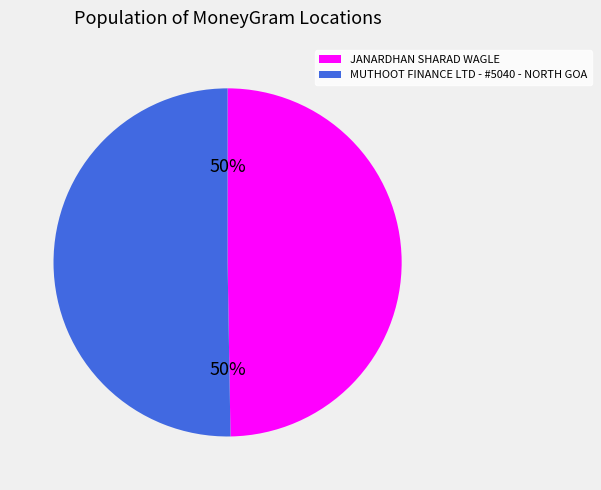

What percentage is the JANARDHAN SHARAD WAGLE slice, to the nearest percent?

50%